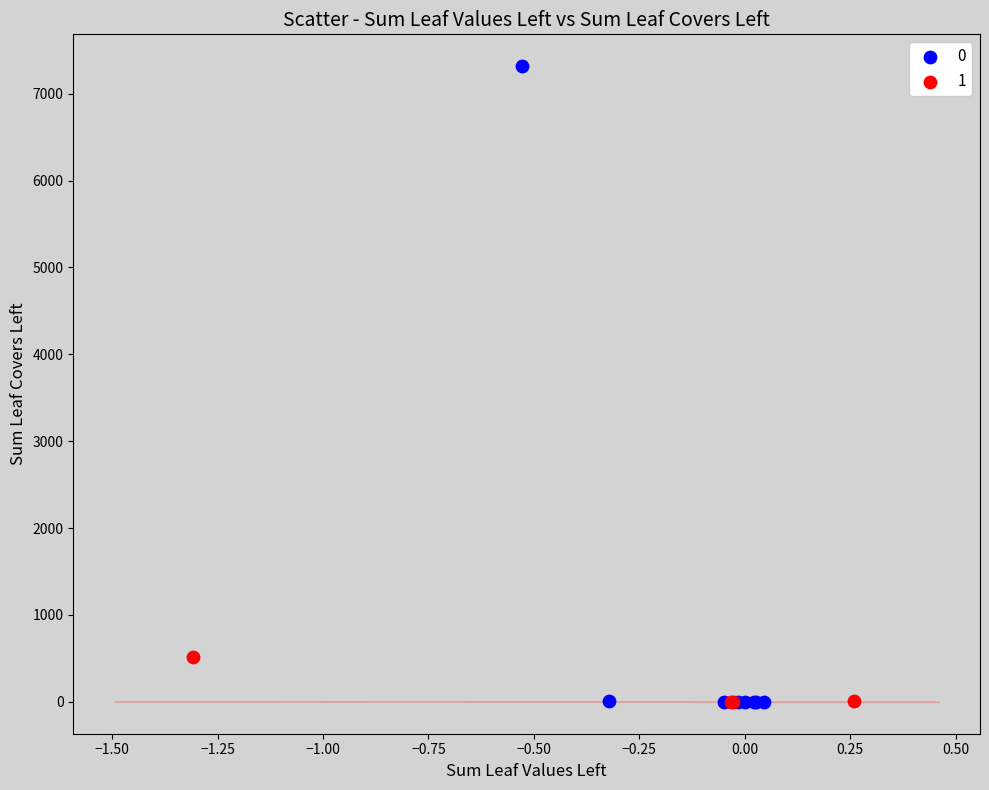

What are all the series names shown in the legend?

0, 1